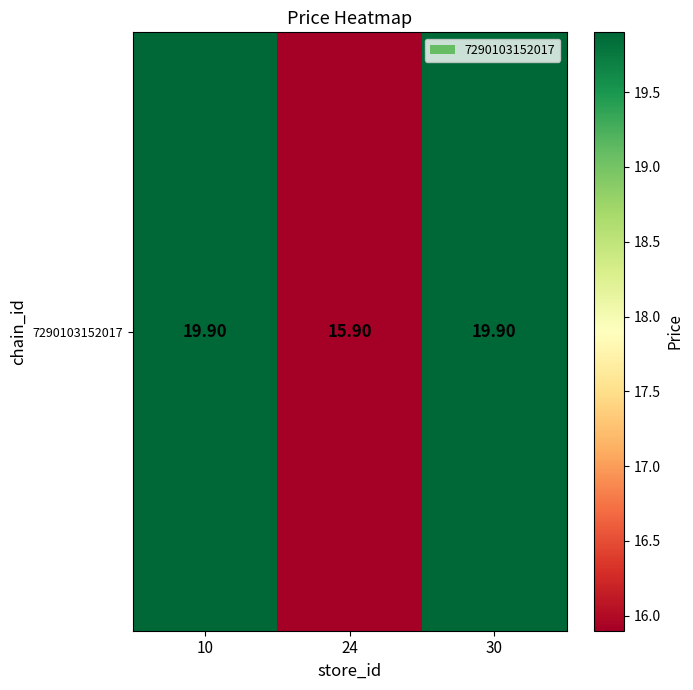

How many data points are above 19?

2